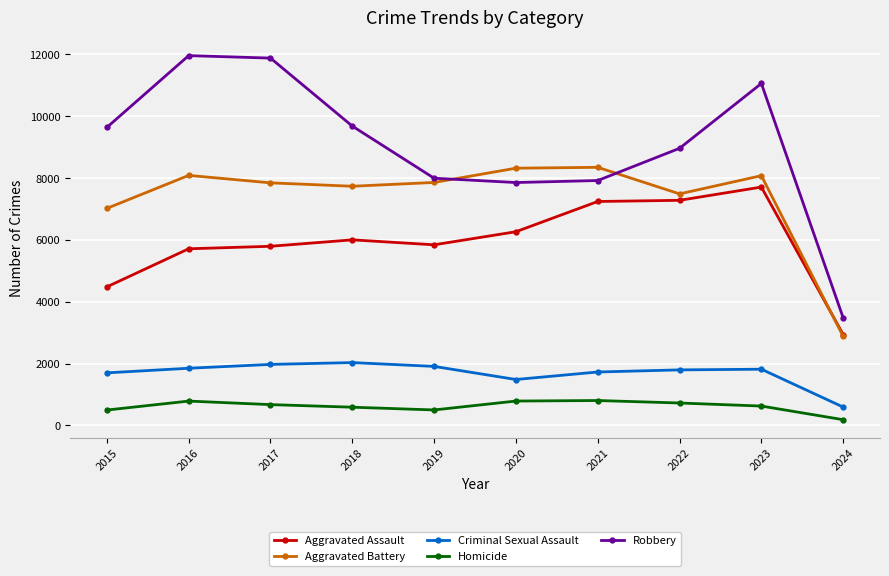

The Aggravated Assault series shows 7708 at 2023. True or false?

True